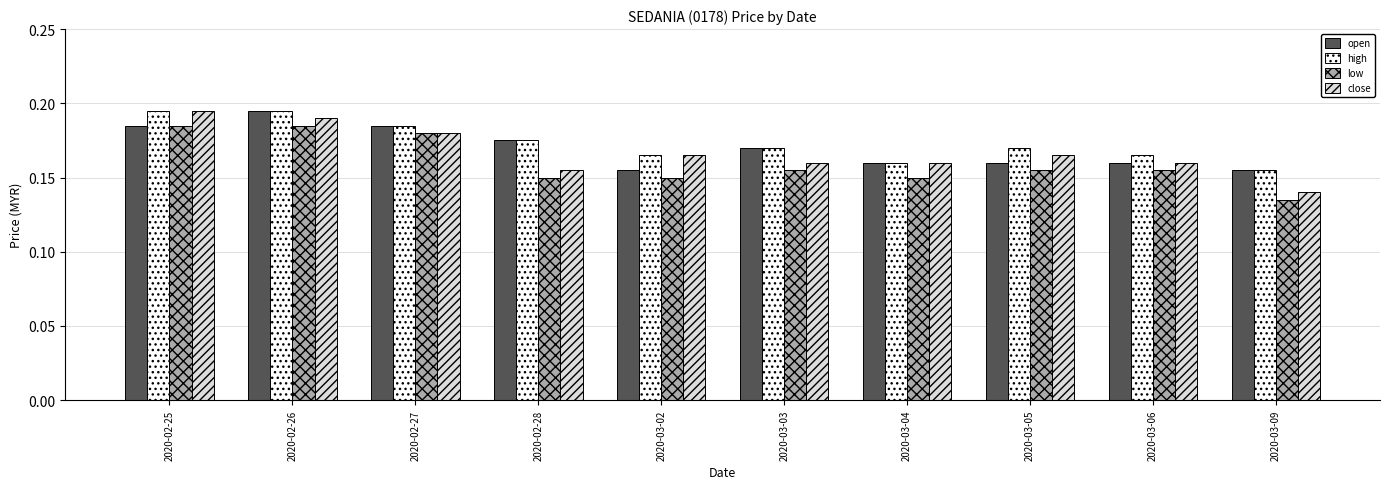

Is the value of open at 2020-03-02 greater than the value of high at 2020-03-03?

No